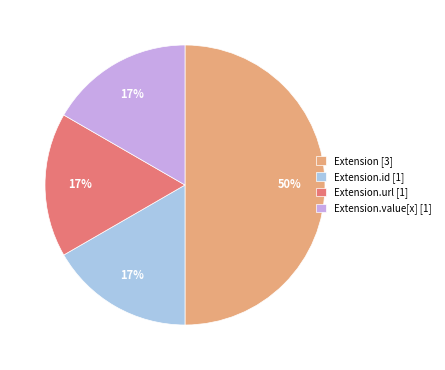

Approximately how many times larger is the value at Extension.url [1] compared to Extension.value[x] [1]?

1.0